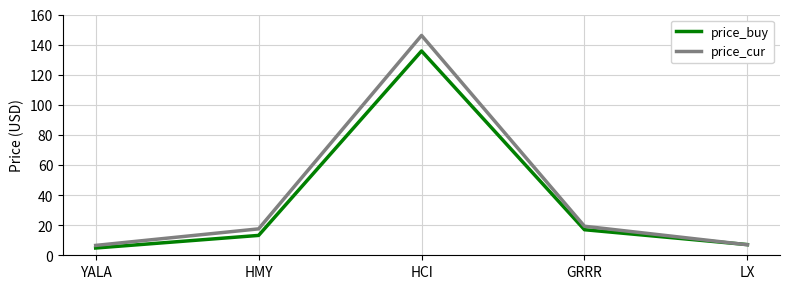

Where do price_cur and price_buy first cross each other?

GRRR and LX